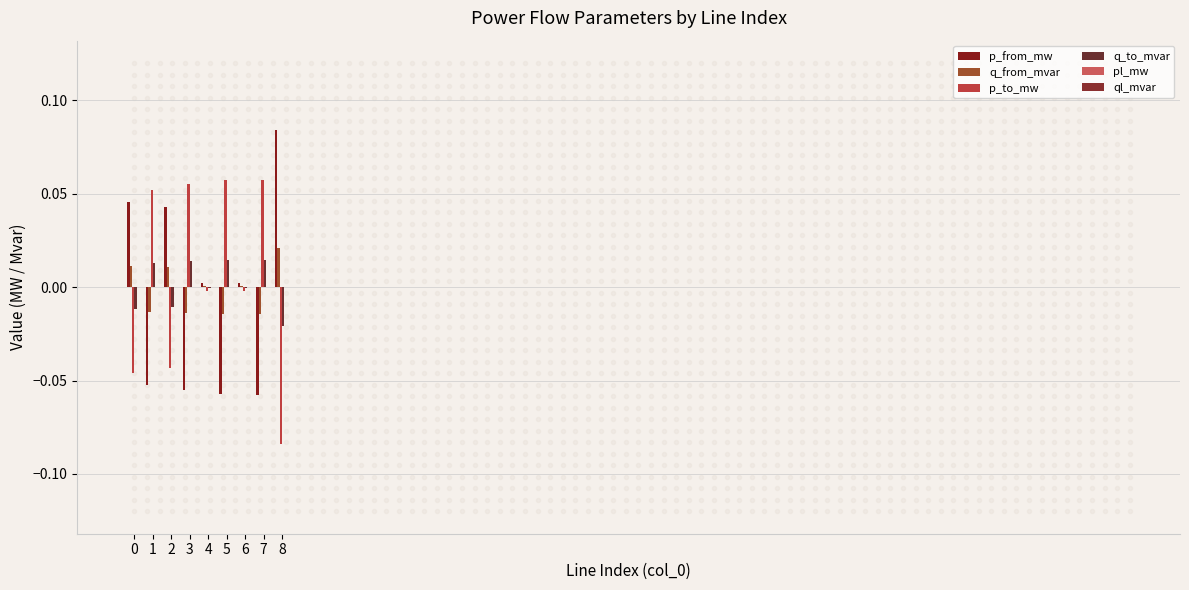

Where does the p_to_mw series first go above 0?

1